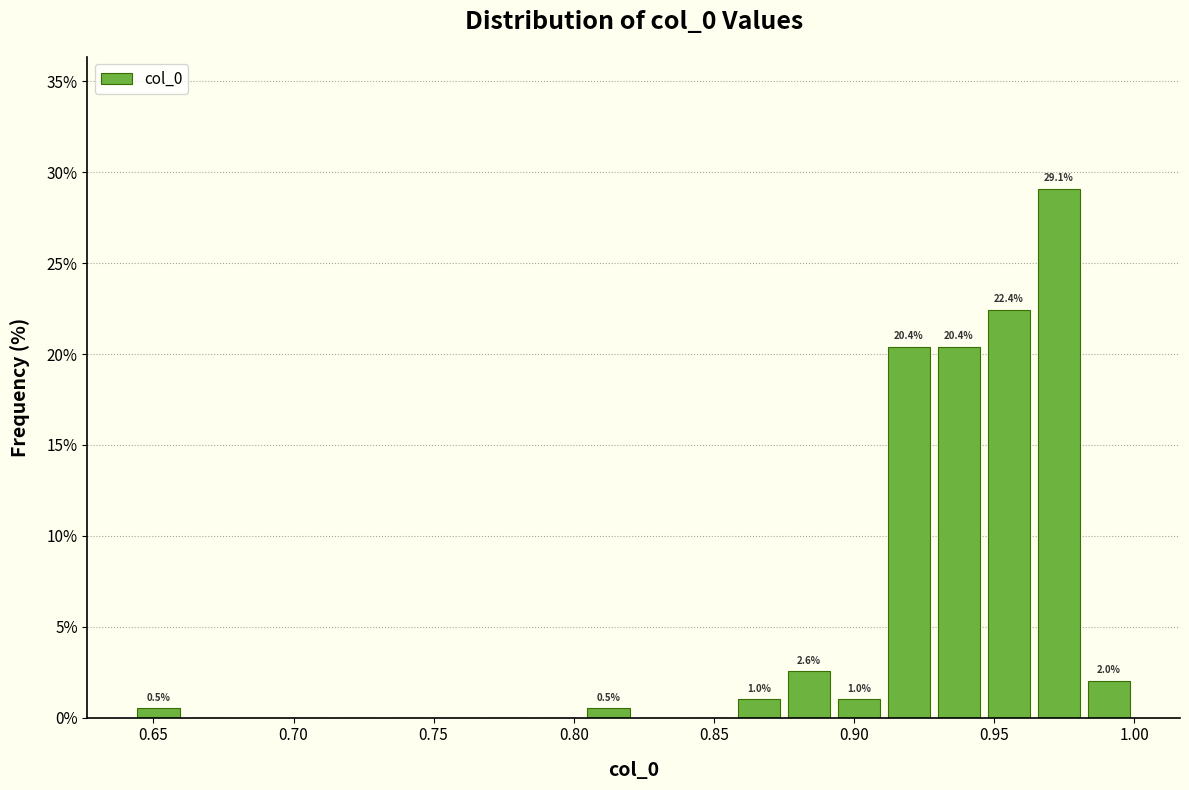

Around what value on the x-axis is the tallest bar? Give the approximate position of its centre, as read against the axis.

0.975